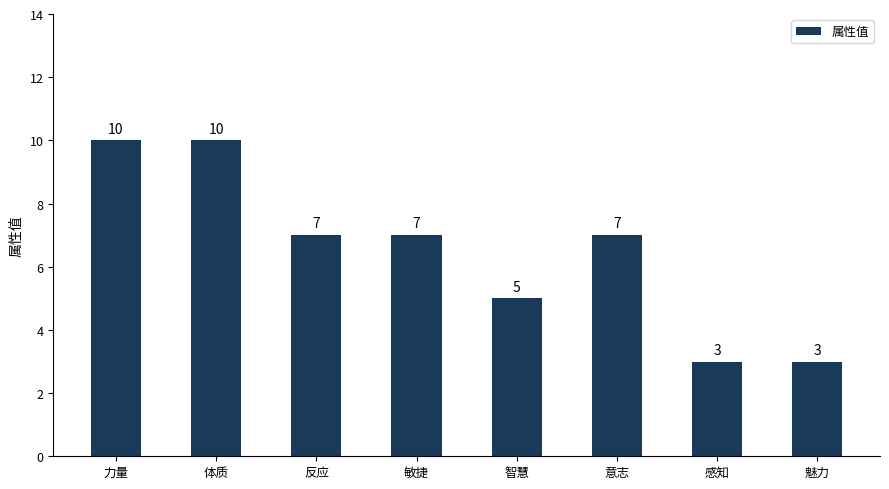

What is the value of the 8th bar from the left?

3